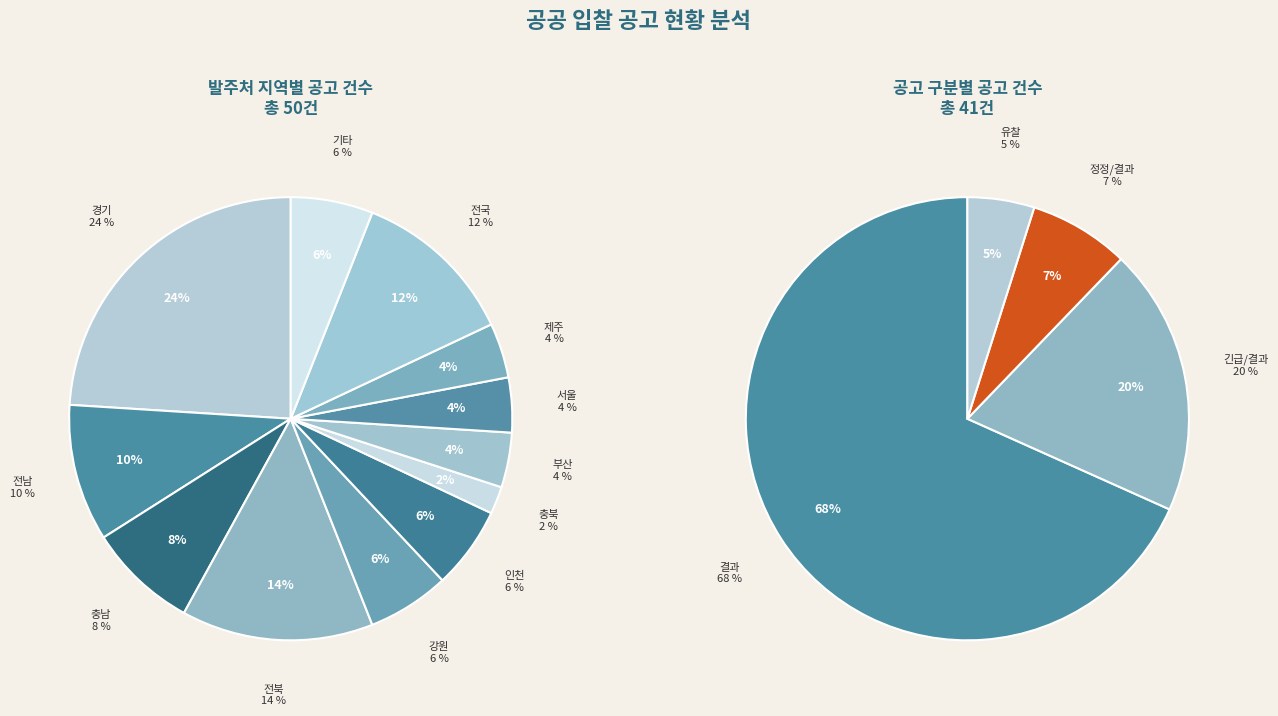

Combined, what portion of the pie is 제주 and 강원?

10.0%